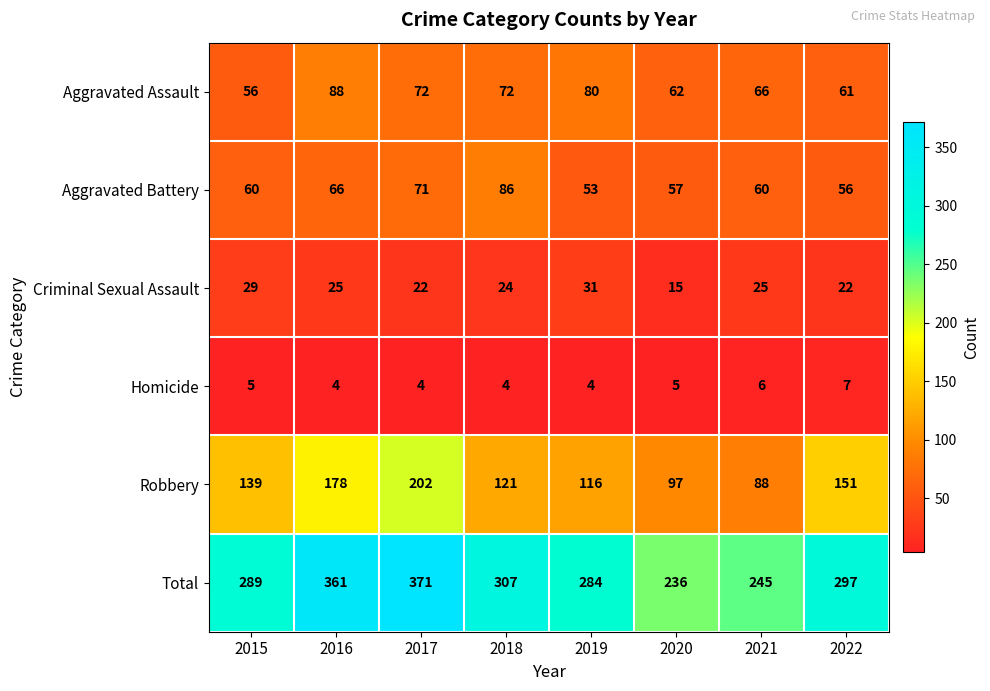

Is it true that Aggravated Battery equals 71 at 2017?

True